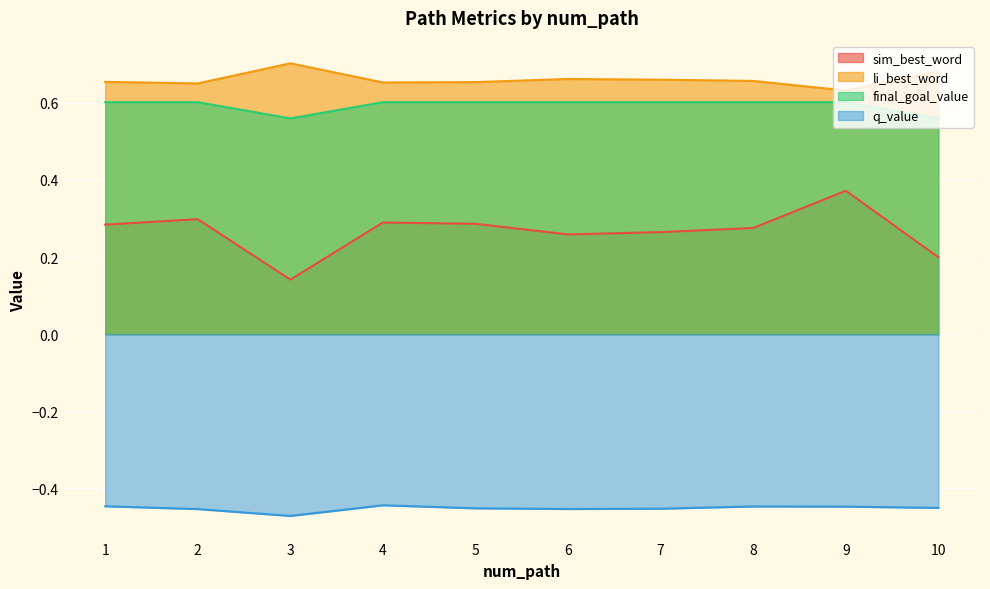

Which series changed the most between 2 and 7?

sim_best_word